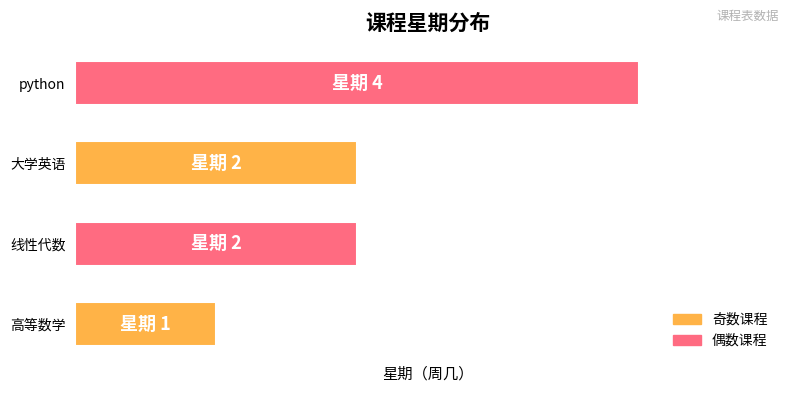

Does the chart contain stacked bars?

No